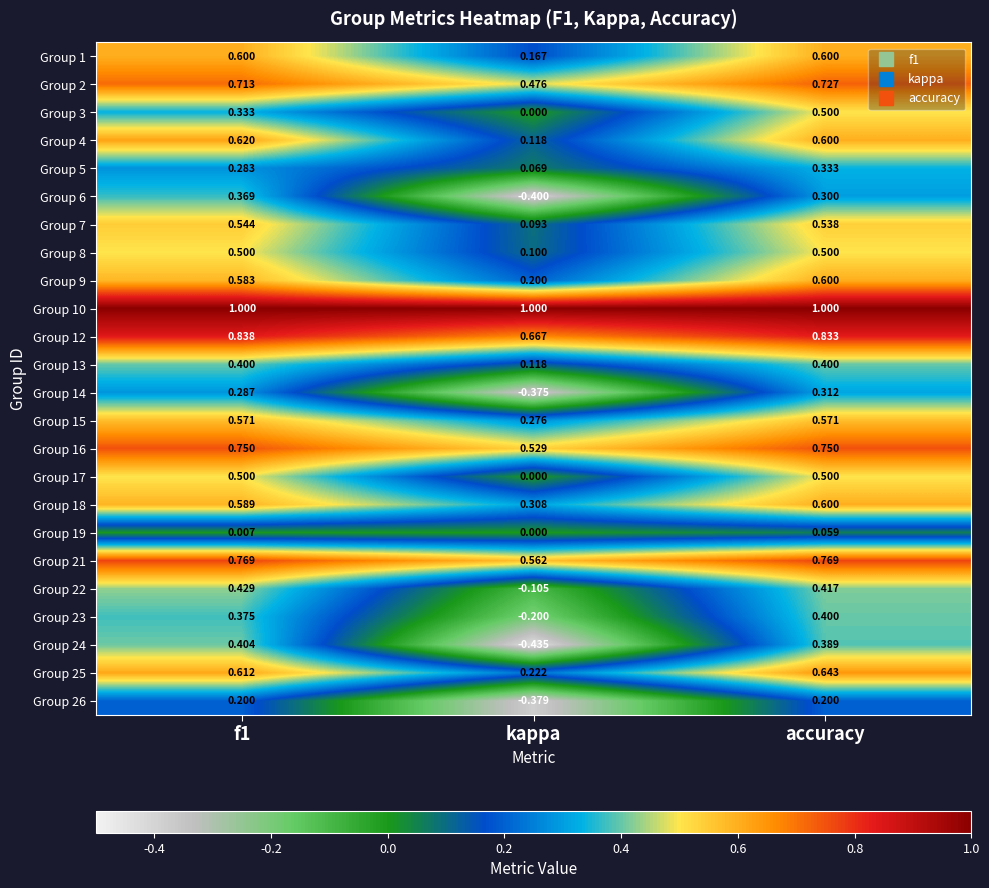

At which category is the sum across all series the highest?

accuracy